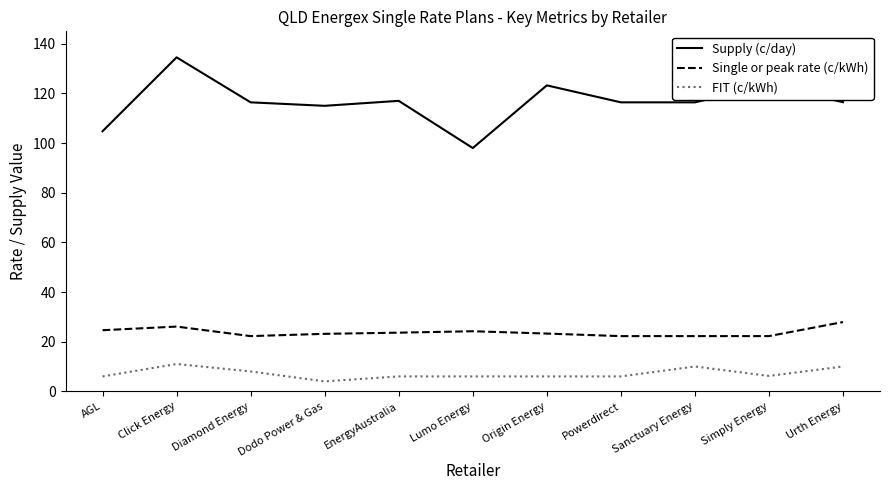

At AGL, list the series in order from largest to smallest.

Supply (c/day), Single or peak rate (c/kWh), FIT (c/kWh)